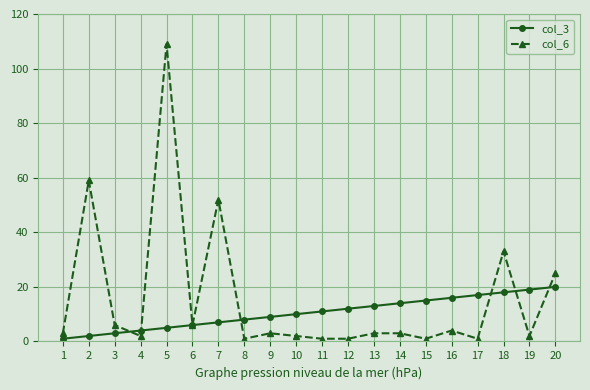

At which category is the sum across all series the highest?

5